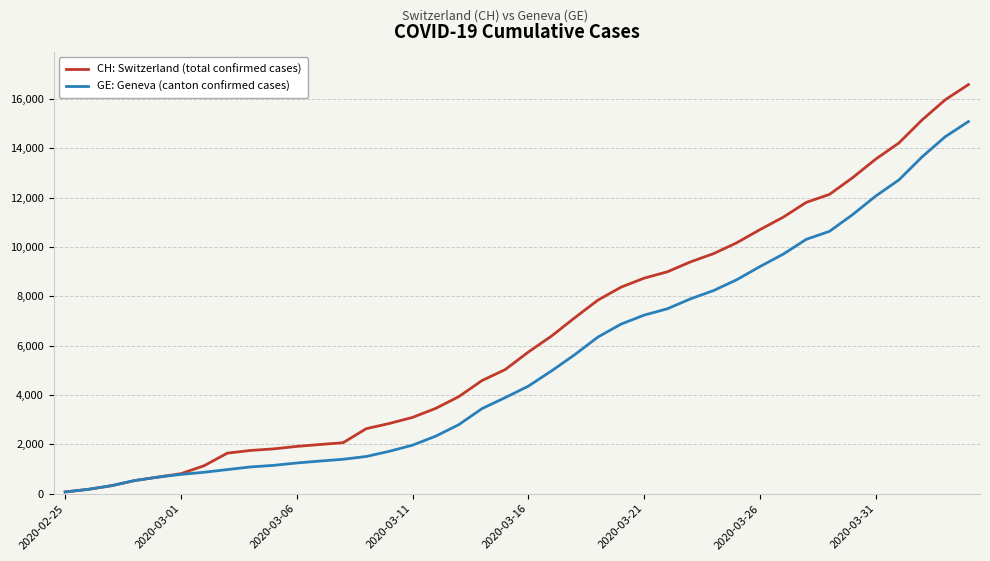

List the series in order of their peak value, highest first.

CH: Switzerland (total confirmed cases), GE: Geneva (canton confirmed cases)